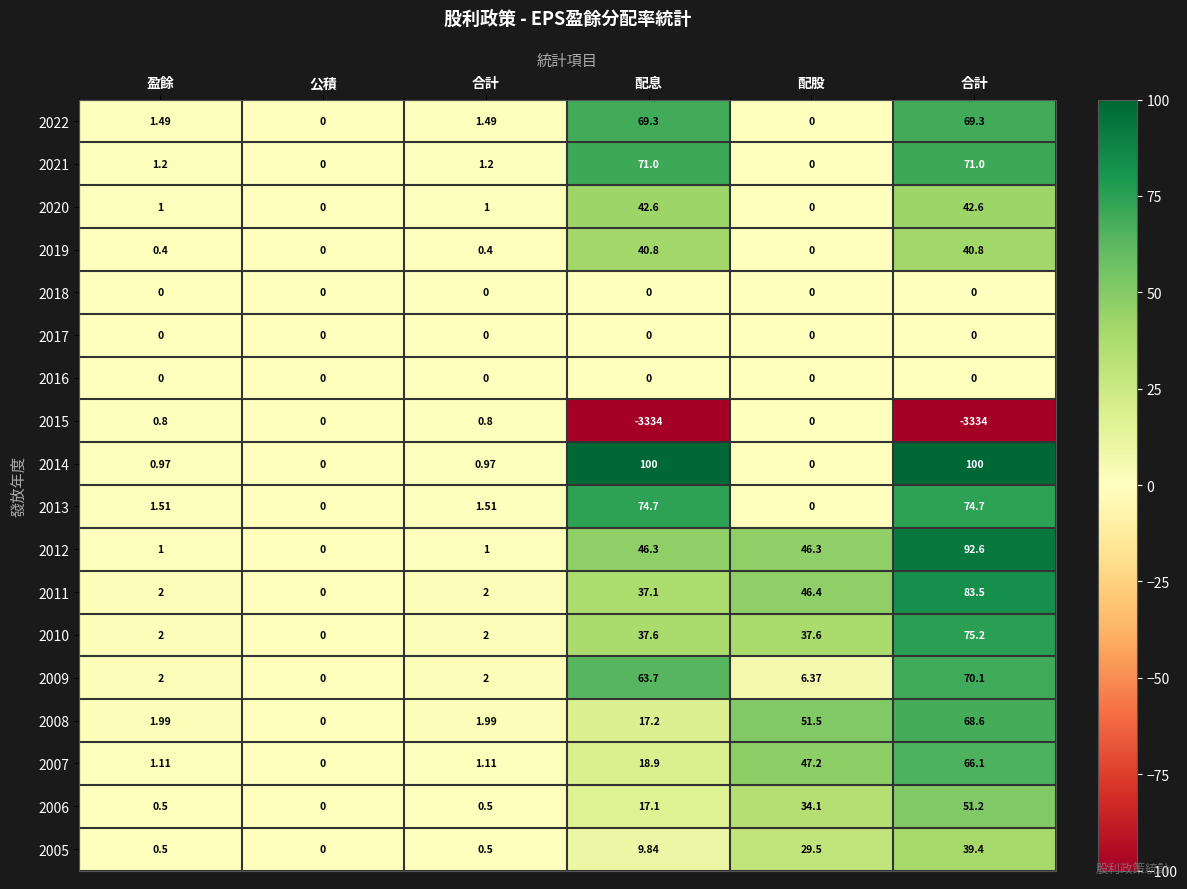

What is the smallest value displayed?

-3334.0